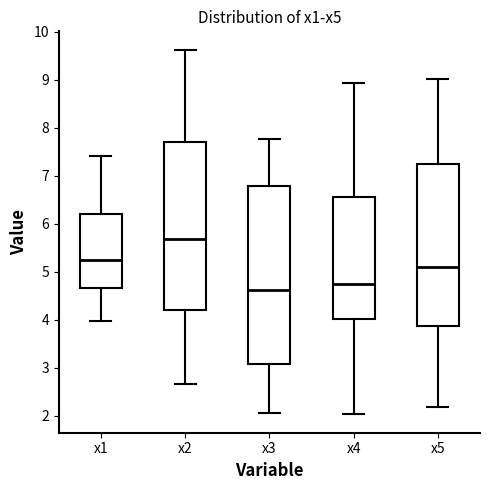

Comparing the boxes themselves (not the whiskers), which one is the tallest?

x3